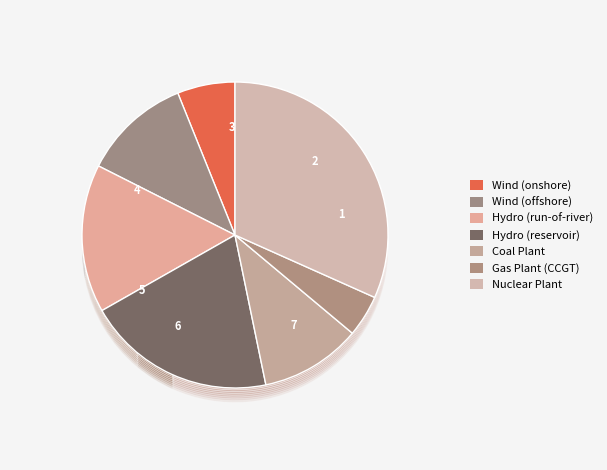

Approximately how many times larger is the value at Coal Plant compared to Wind (onshore)?

1.8